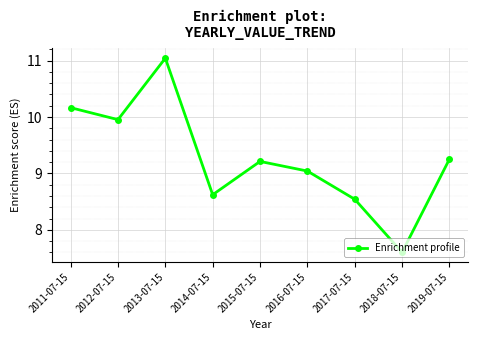

Approximately how many times larger is the value at 2019-07-15 compared to 2016-07-15?

1.0